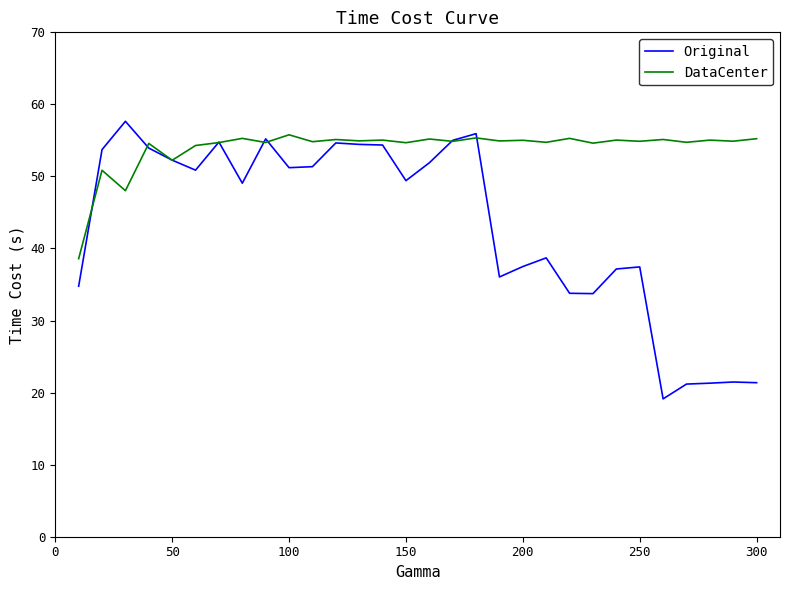

What is the lowest value of the DataCenter series?

38.6